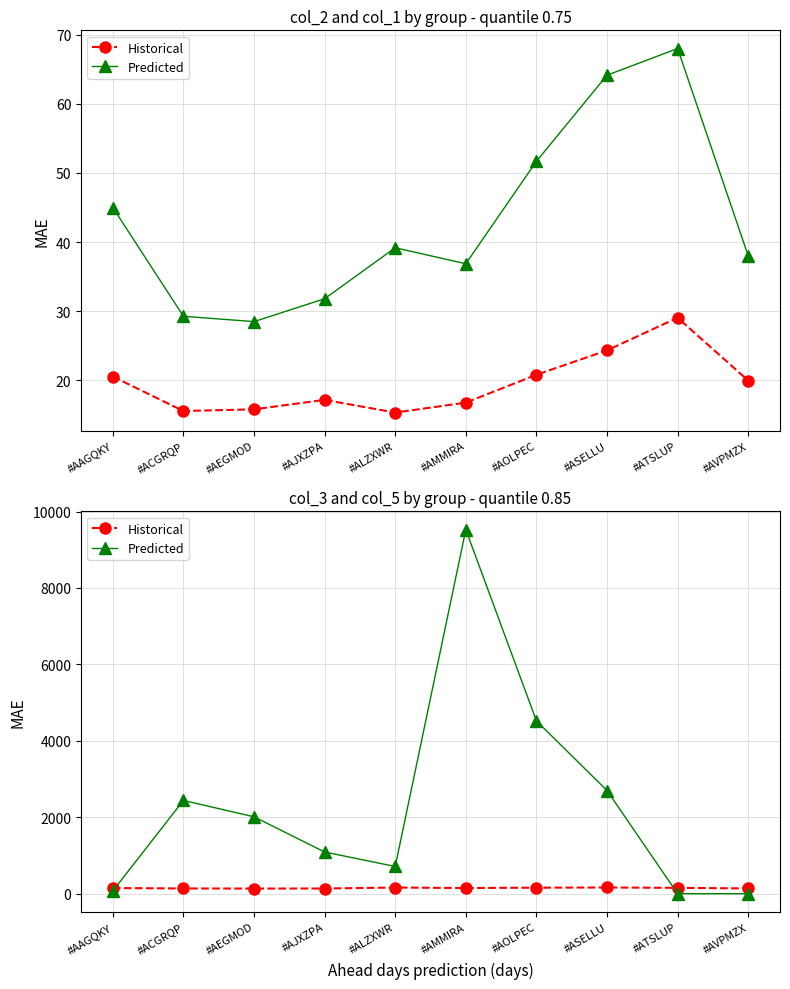

Which series changed the most between #AMMIRA and #ATSLUP?

Predicted